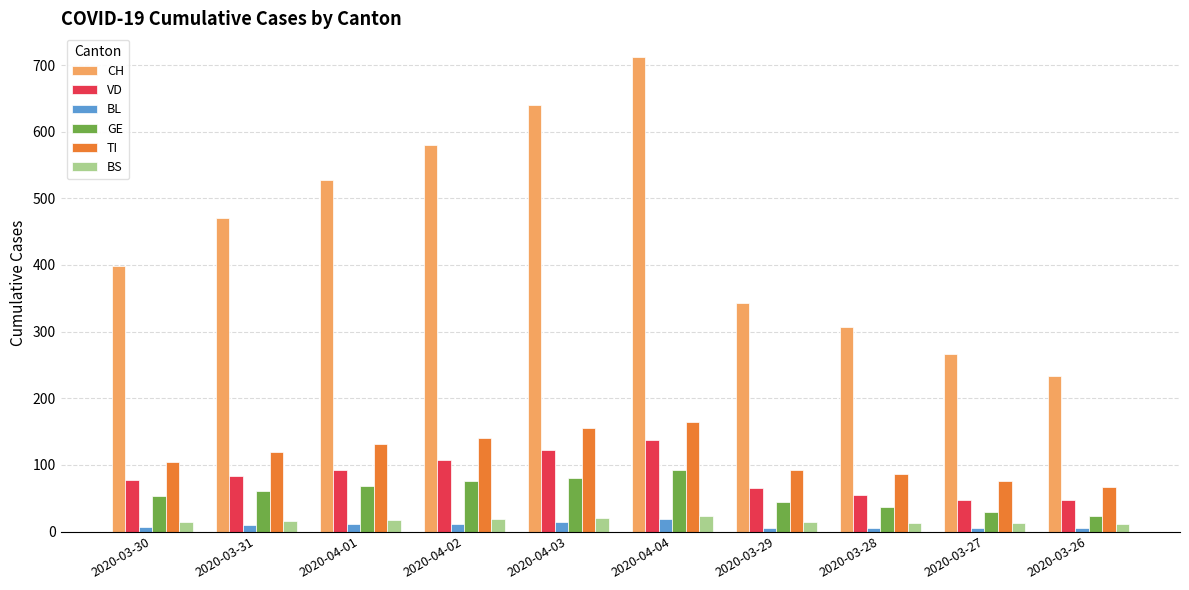

The value of VD at 2020-03-30 is 77. True or false?

True